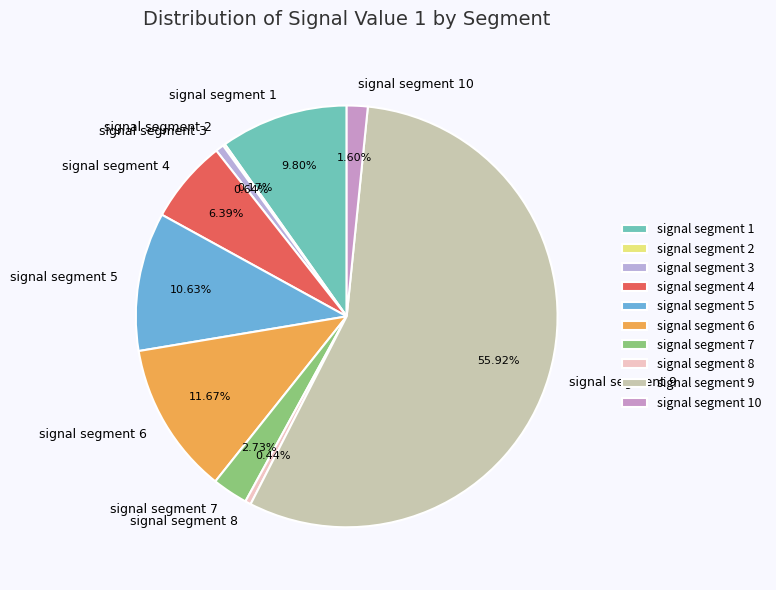

Which has a higher value, signal segment 4 or signal segment 1?

signal segment 1